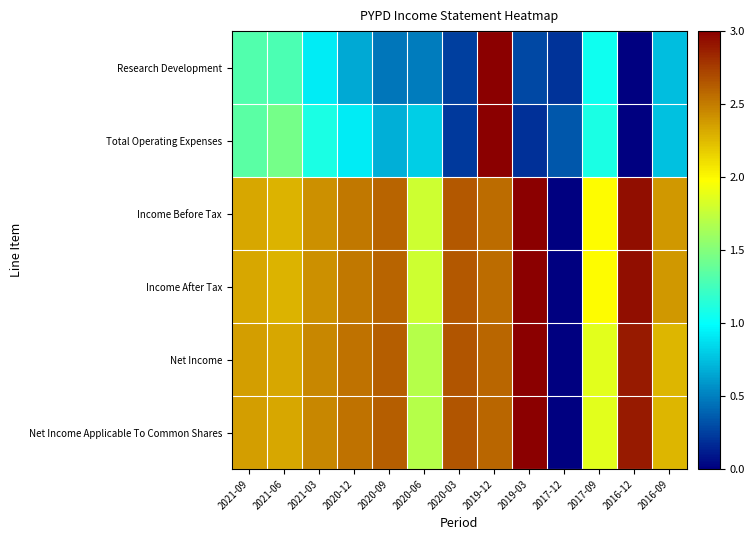

What is the spread (max minus min) of values at 2020-12?

1.9